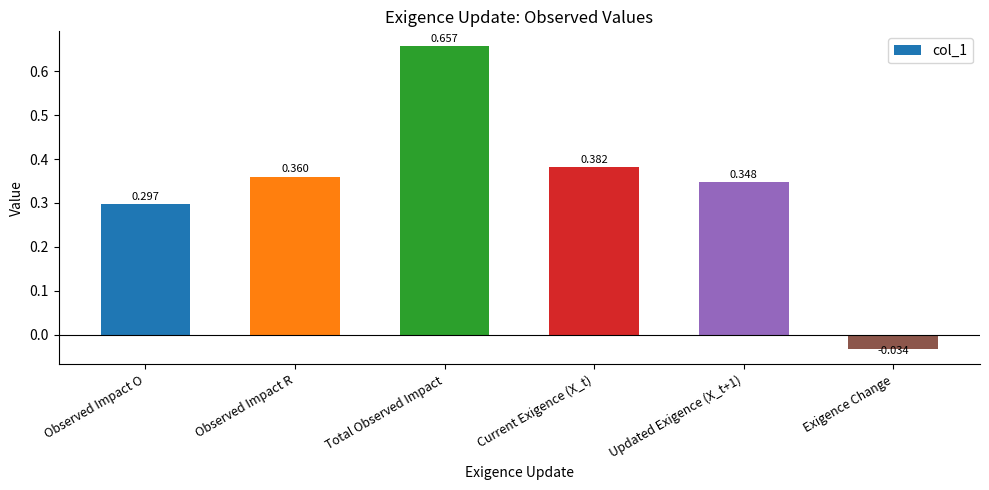

How many negative values are there?

1